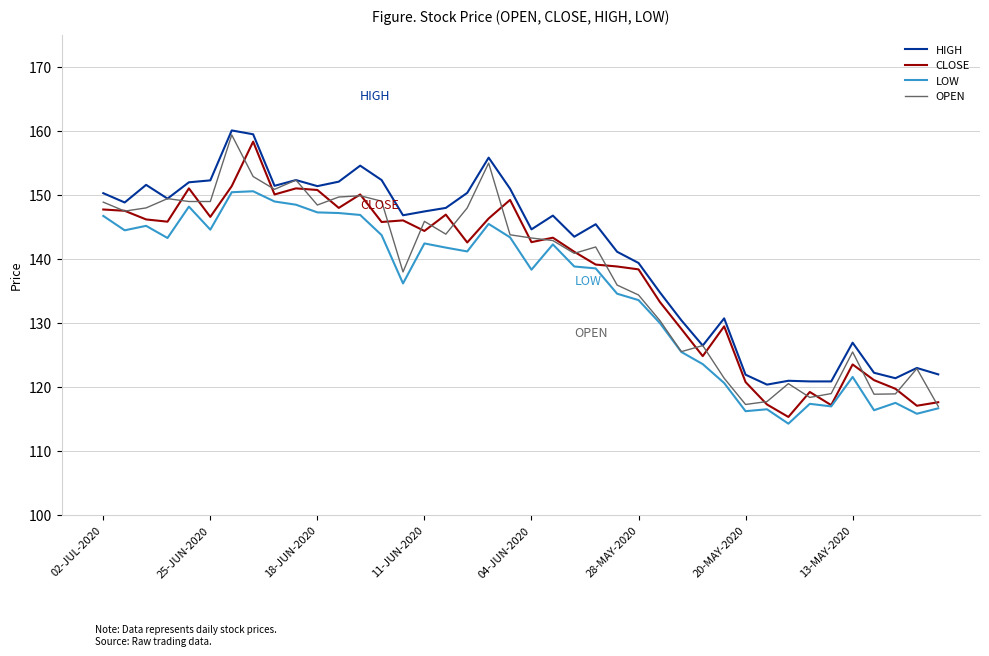

What is the smallest value displayed?

114.3